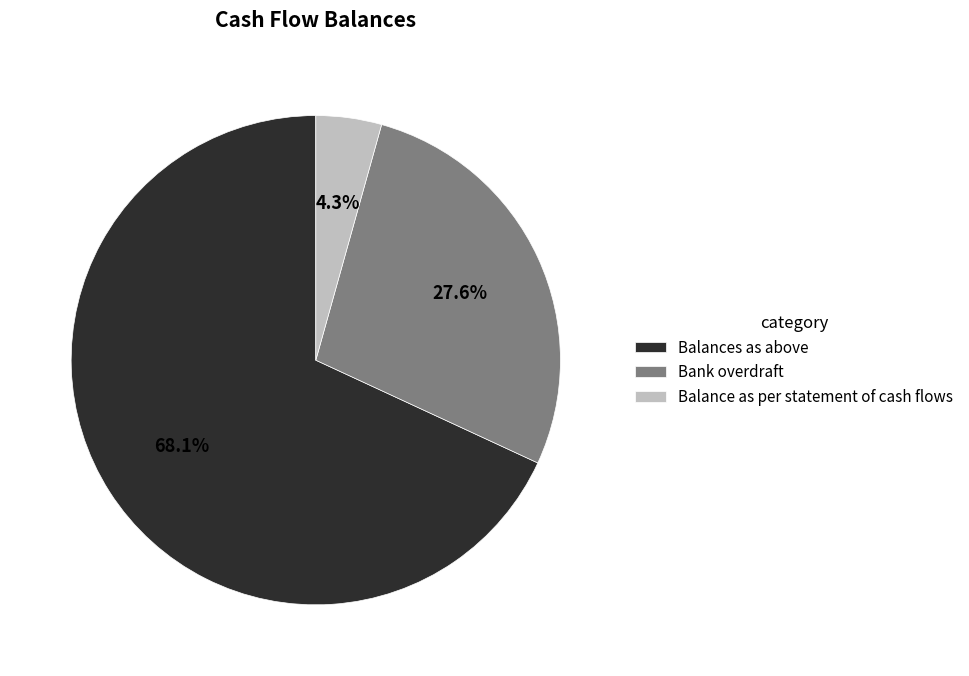

Do Balances as above and Balance as per statement of cash flows together represent more than half of the pie?

Yes